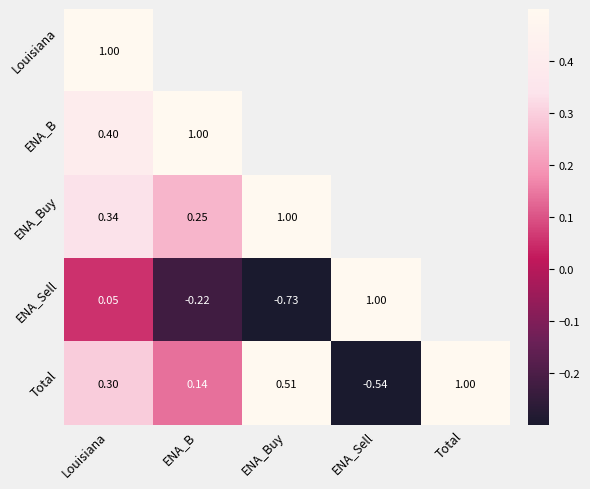

How many values in the Total series are below 0?

1